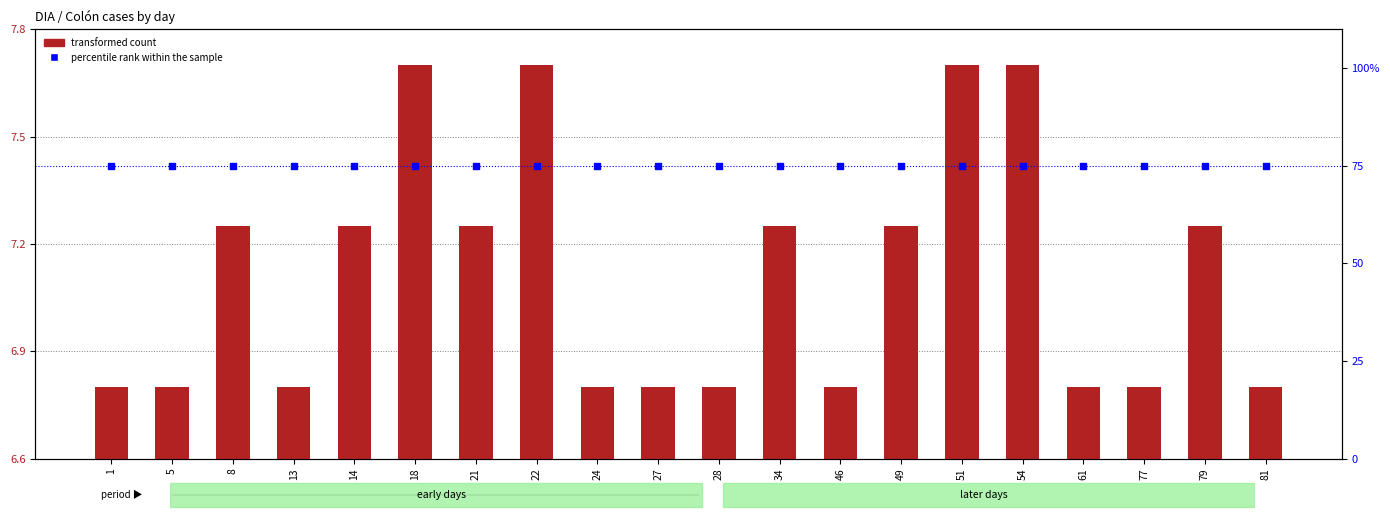

Which series has the largest total across all categories?

percentile rank within the sample